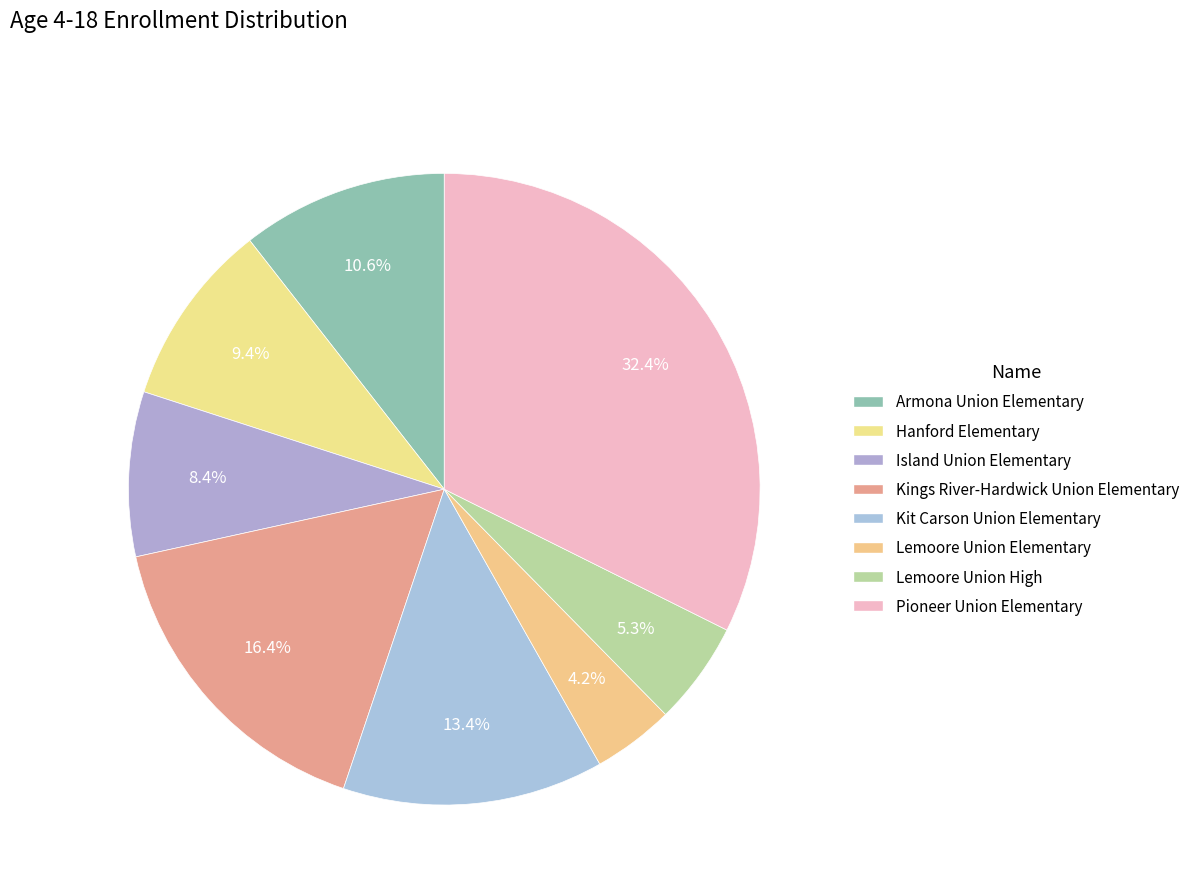

How many slices are in this pie chart?

8